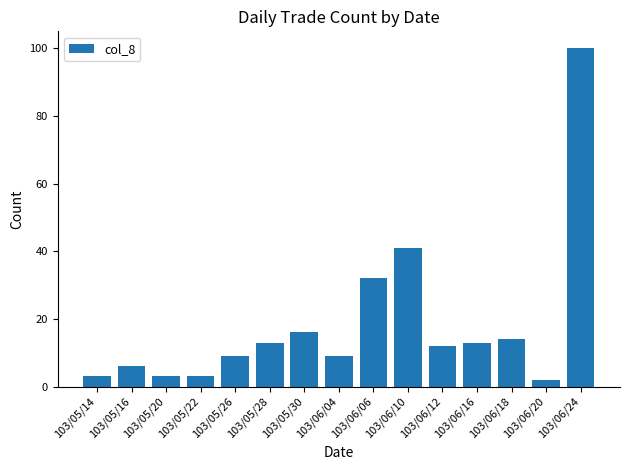

Reading right to left, list all the values displayed in this chart.

100	2	14	13	12	41	32	9	16	13	9	3	3	6	3